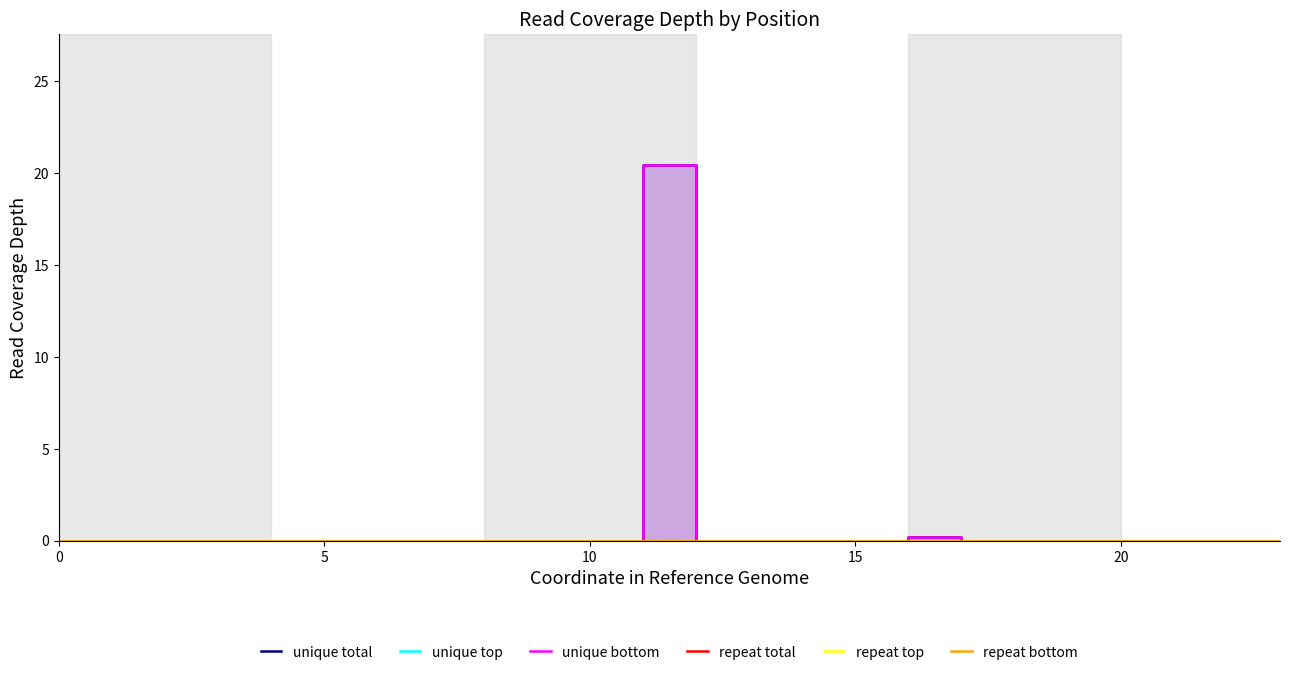

Does the chart display data point markers on the line(s)?

No